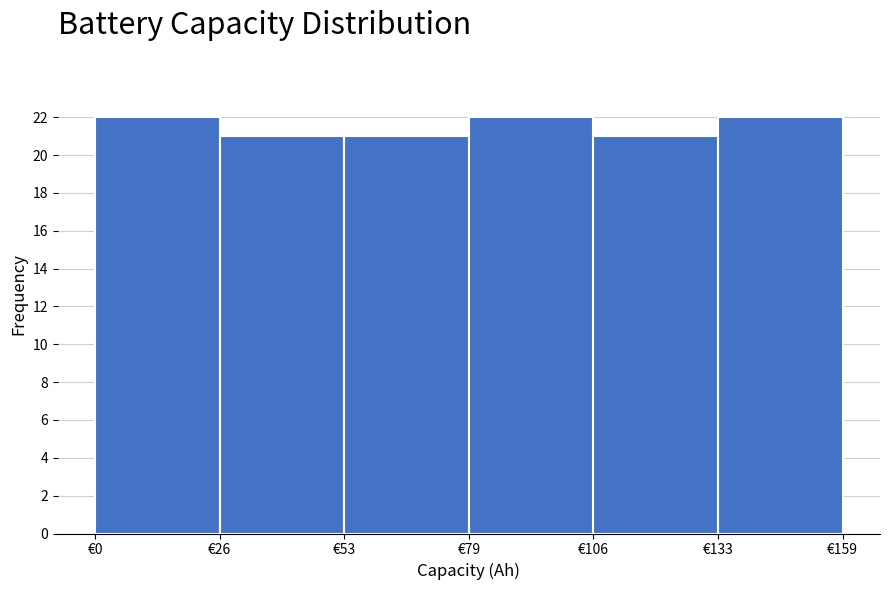

Reading left to right, transcribe this chart: for each bar, give the range it covers on the x-axis and its height. Neither the bar edges nor the heights are printed on the chart, so give them approximately, as read against the axes.

0 to 25: 22
25 to 55: 21
55 to 80: 21
80 to 105: 22
105 to 135: 21
135 to 160: 22